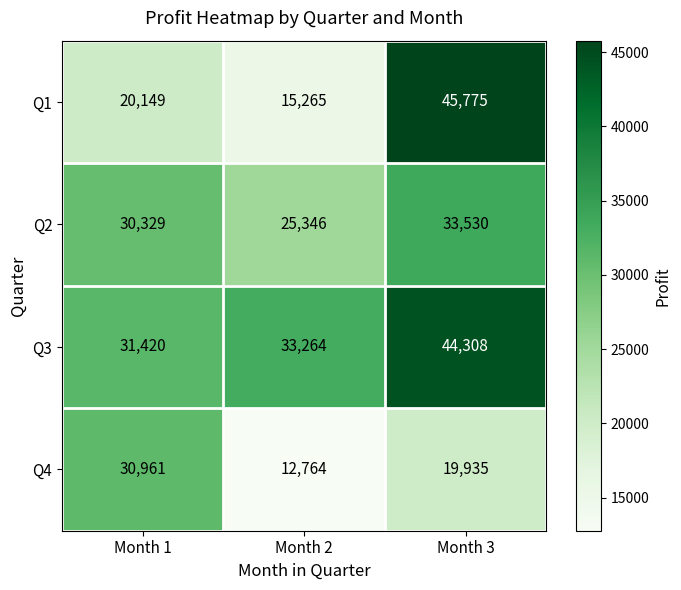

Rank the categories by Q2 value from highest to lowest.

Month 3, Month 1, Month 2